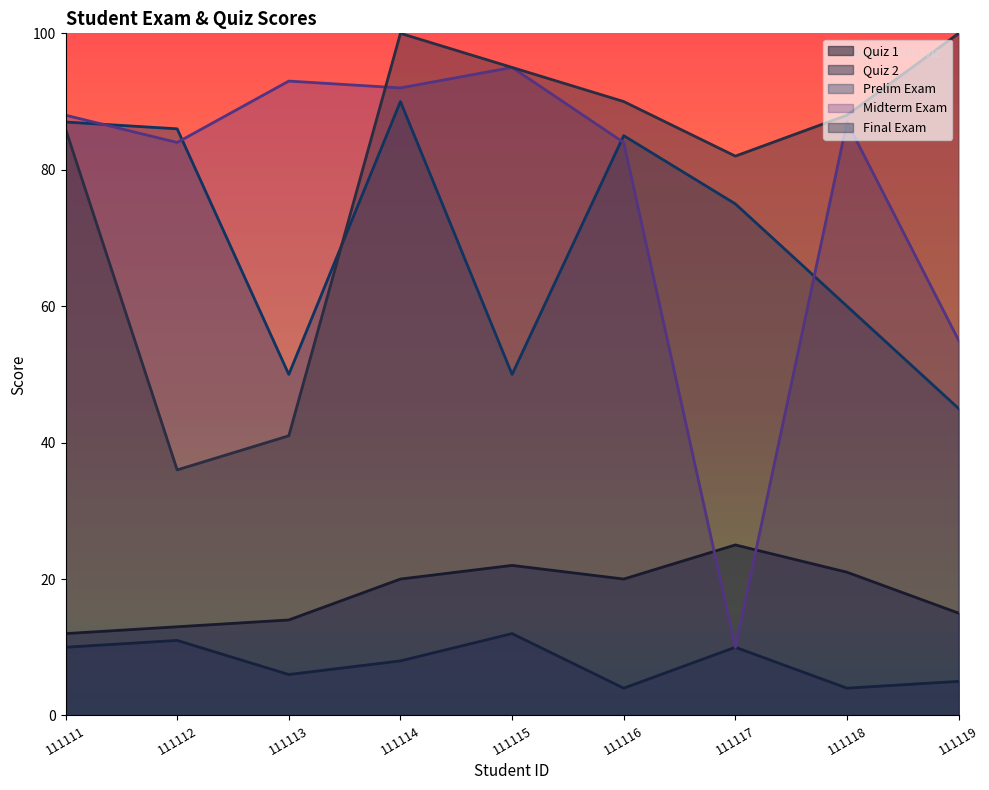

How many interior local peaks does the quiz_2 series have?

3